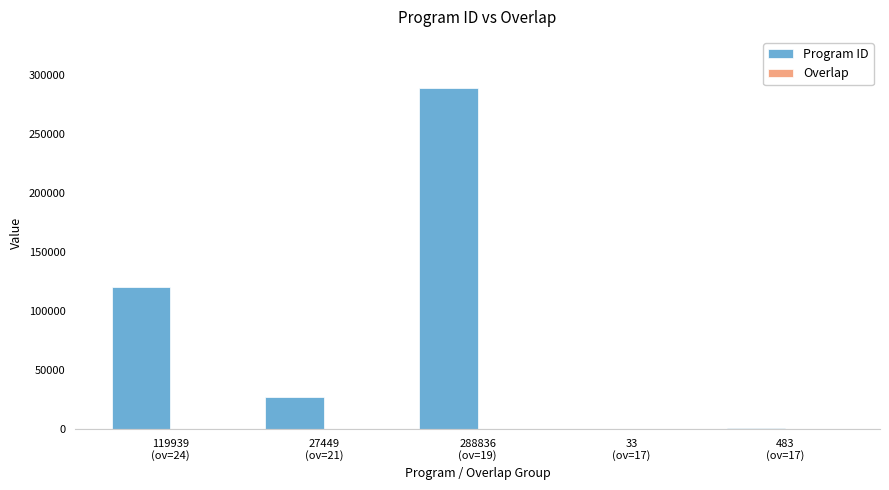

At which category is the sum across all series the highest?

288836
(ov=19)